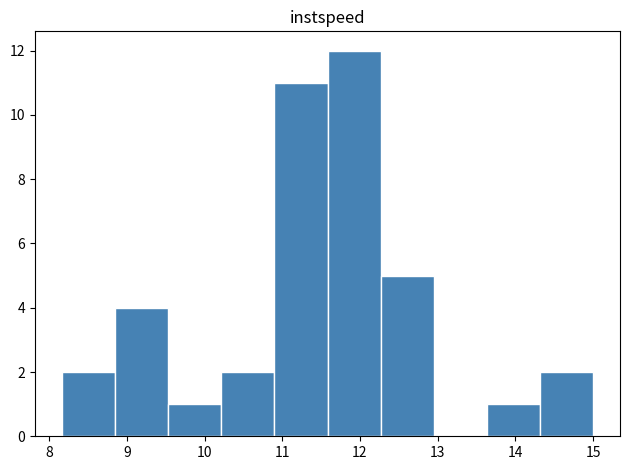

Reading left to right, transcribe this chart: for each bar, give the range it covers on the x-axis and its height. Neither the bar edges nor the heights are printed on the chart, so give them approximately, as read against the axes.

8.2 to 8.8: 2
8.8 to 9.5: 4
9.5 to 10.2: 1
10.2 to 10.9: 2
10.9 to 11.6: 11
11.6 to 12.3: 12
12.3 to 13.0: 5
13.0 to 13.6: 0
13.6 to 14.3: 1
14.3 to 15.0: 2